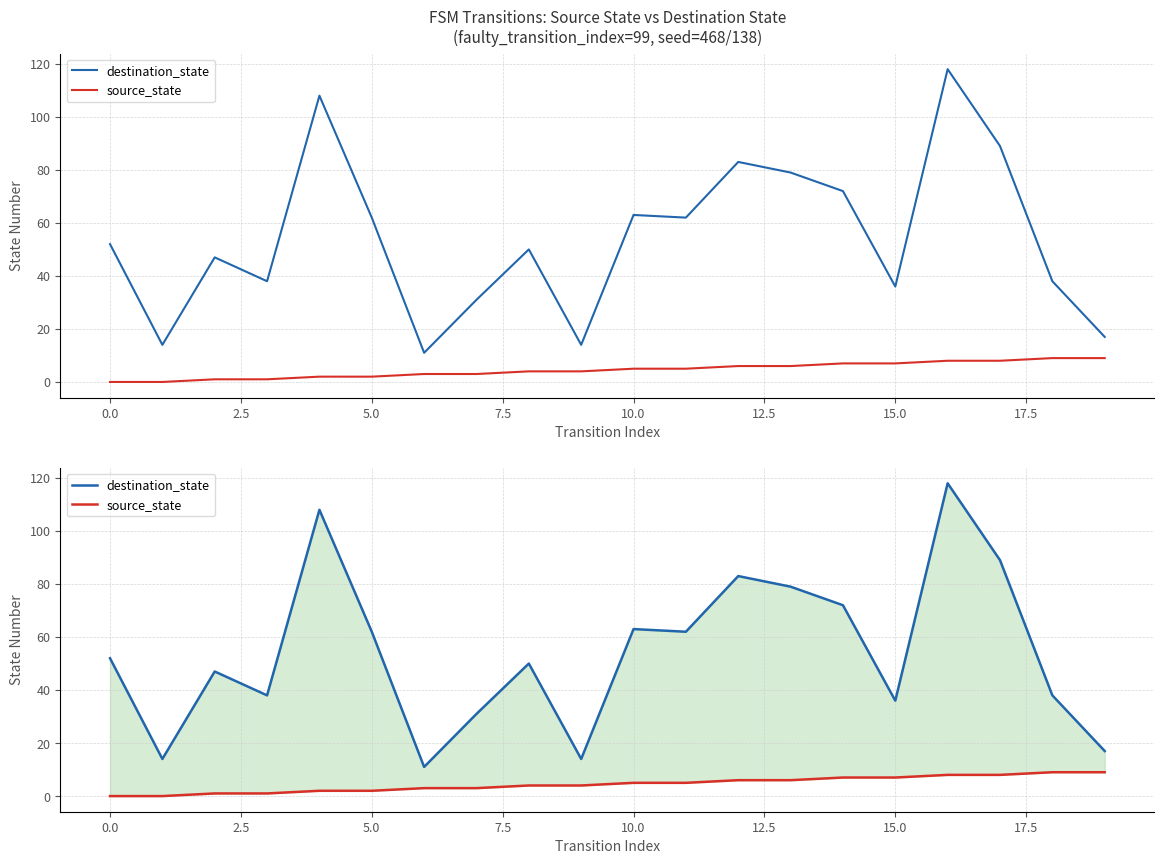

List the series in order of their overall mean, highest first.

destination_state, source_state